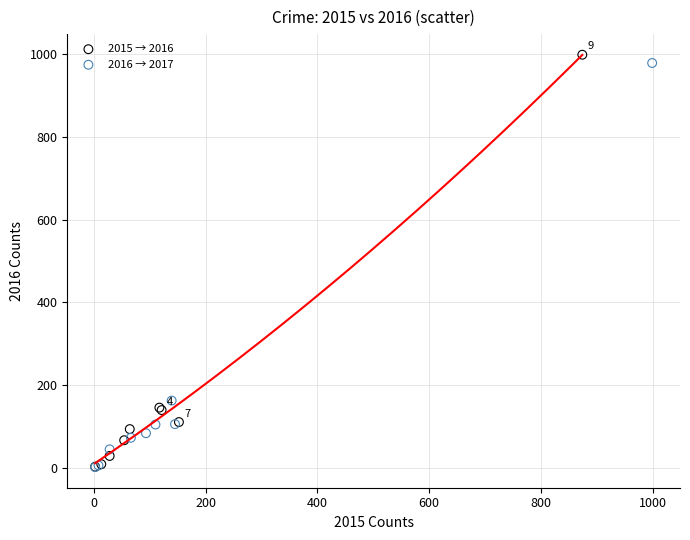

Which series has the largest Y range (max minus min)?

2015 → 2016